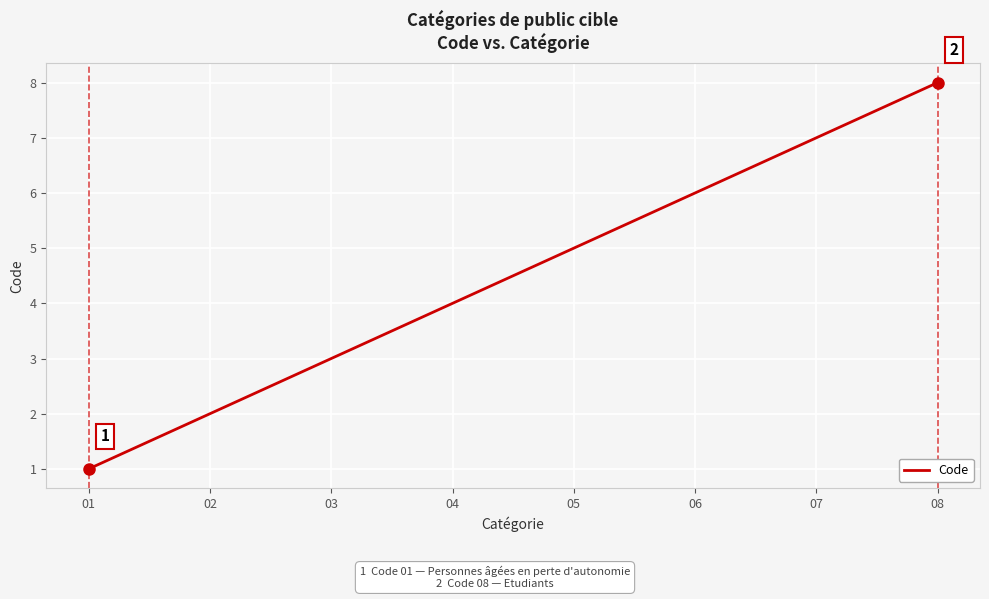

How many values are below 5?

4